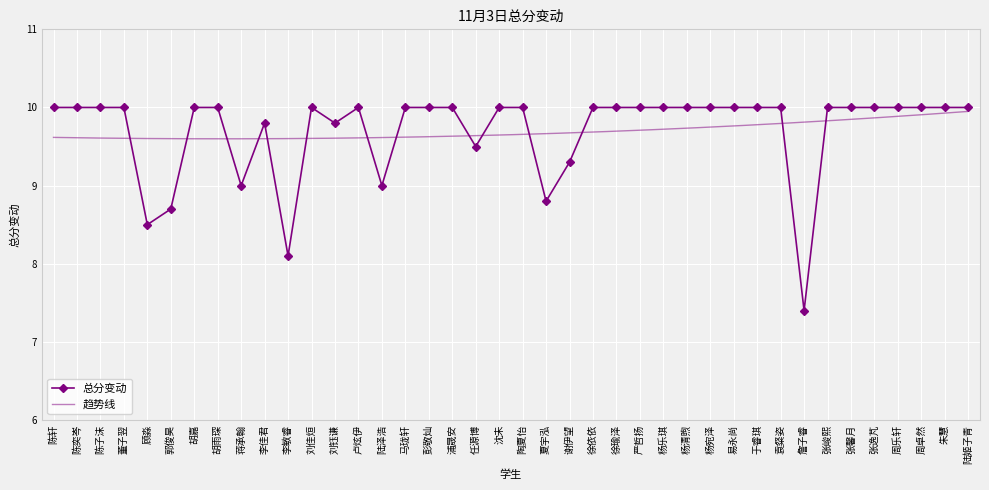

Reading right to left, transcribe all the data shown in this chart.

10.0	10.0	10.0	10.0	10.0	10.0	10.0	7.4	10.0	10.0	10.0	10.0	10.0	10.0	10.0	10.0	10.0	9.3	8.8	10.0	10.0	9.5	10.0	10.0	10.0	9.0	10.0	9.8	10.0	8.1	9.8	9.0	10.0	10.0	8.7	8.5	10.0	10.0	10.0	10.0